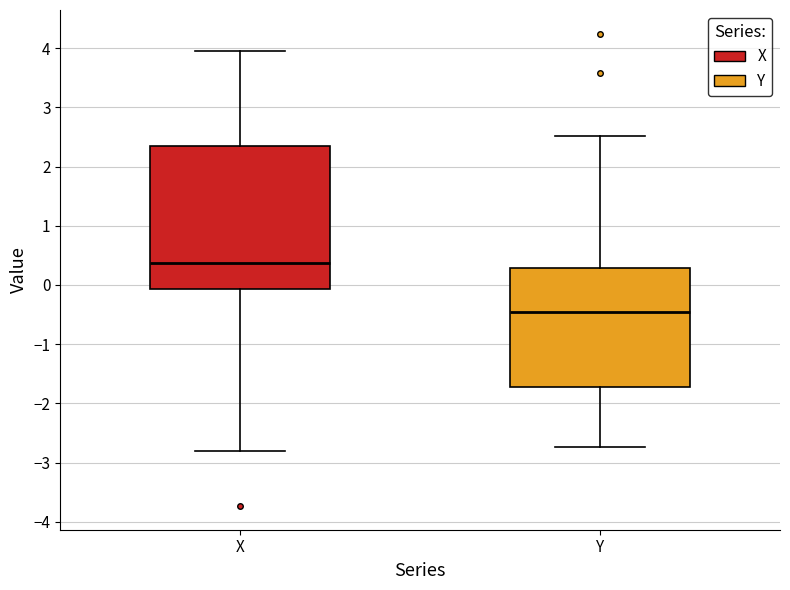

Reading left to right, transcribe this box plot: for each box, give where its median line is, the range the box spans, and where its two whiskers end, as read against the y-axis. The values are not printed on the chart, so give them approximately, as read against the axis.

X: median 0.4, box -0.1 to 2.3, whiskers -2.8 to 3.9
Y: median -0.5, box -1.7 to 0.3, whiskers -2.7 to 2.5